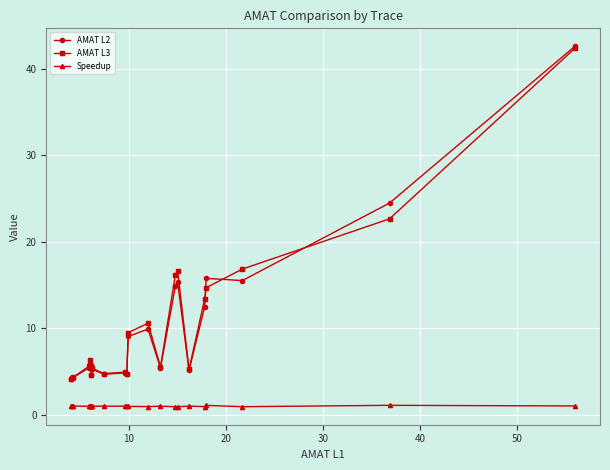

In AMAT L2, how many points are higher than both neighbors (excluding endpoints)?

7